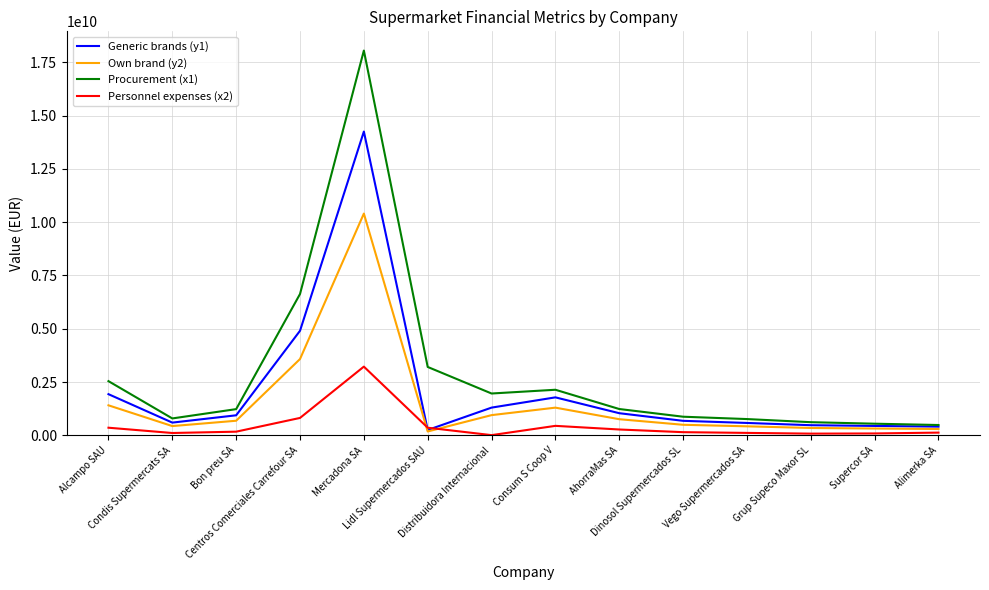

What is the average value of the Own brand (y2) series?

1546018703.6